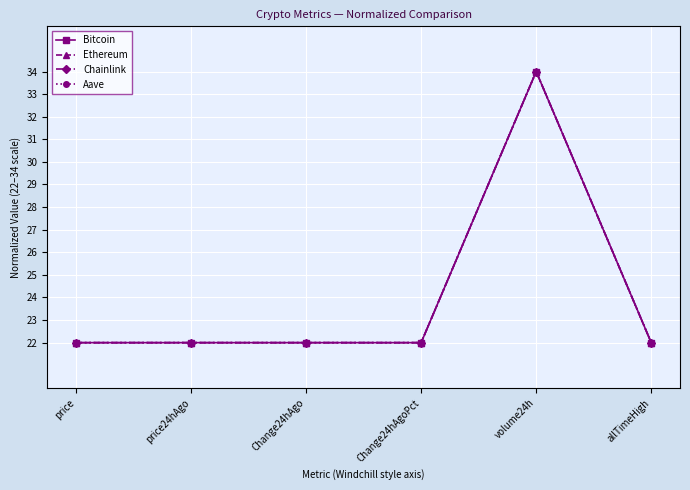

Between price and volume24h, which series saw the biggest shift?

Chainlink